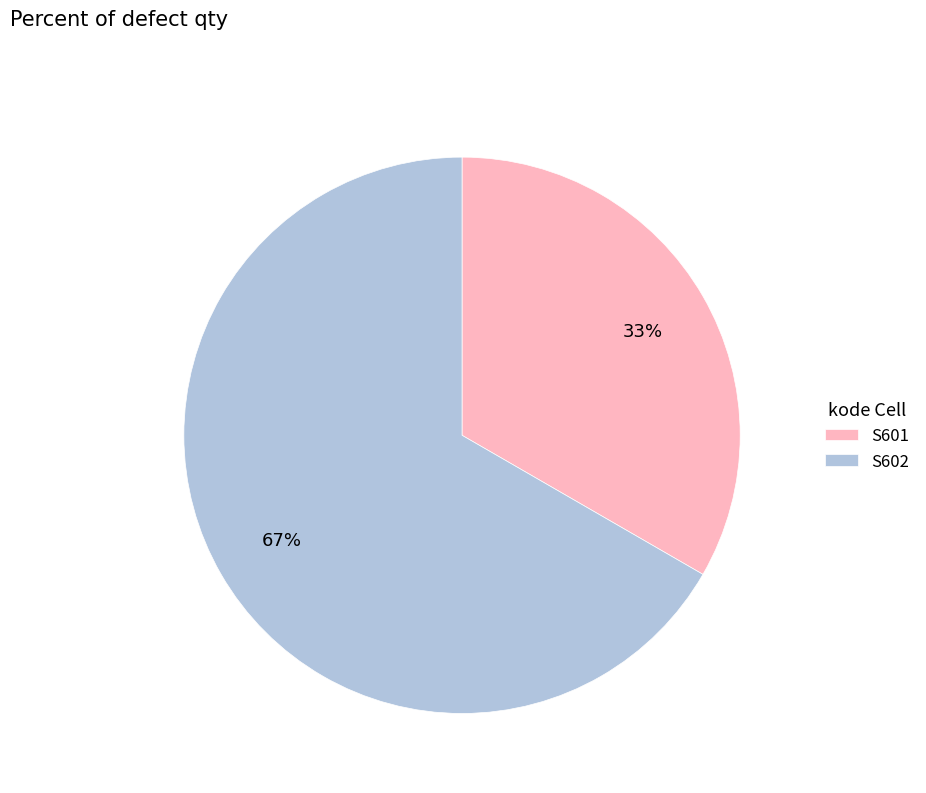

How many segments does this pie chart have?

2